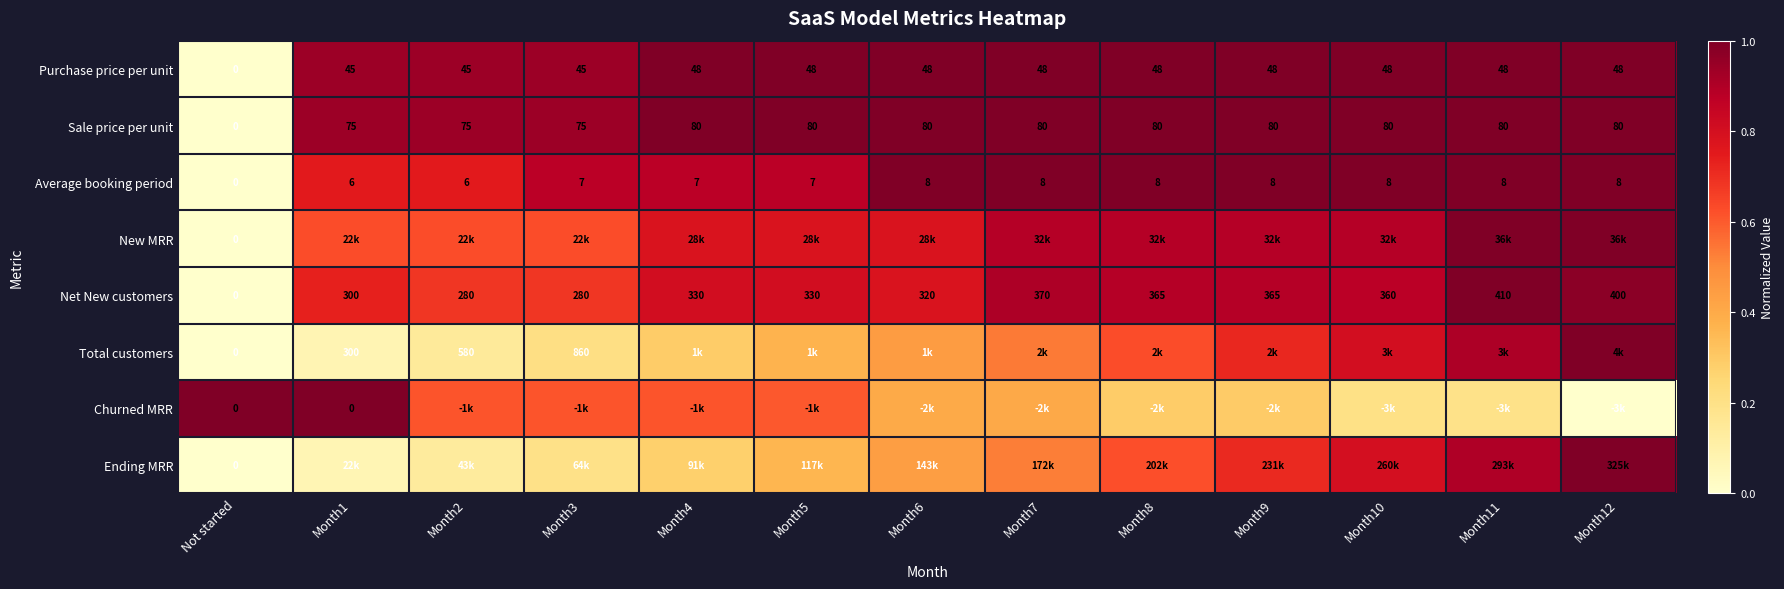

How many values in Average booking period are above zero?

12